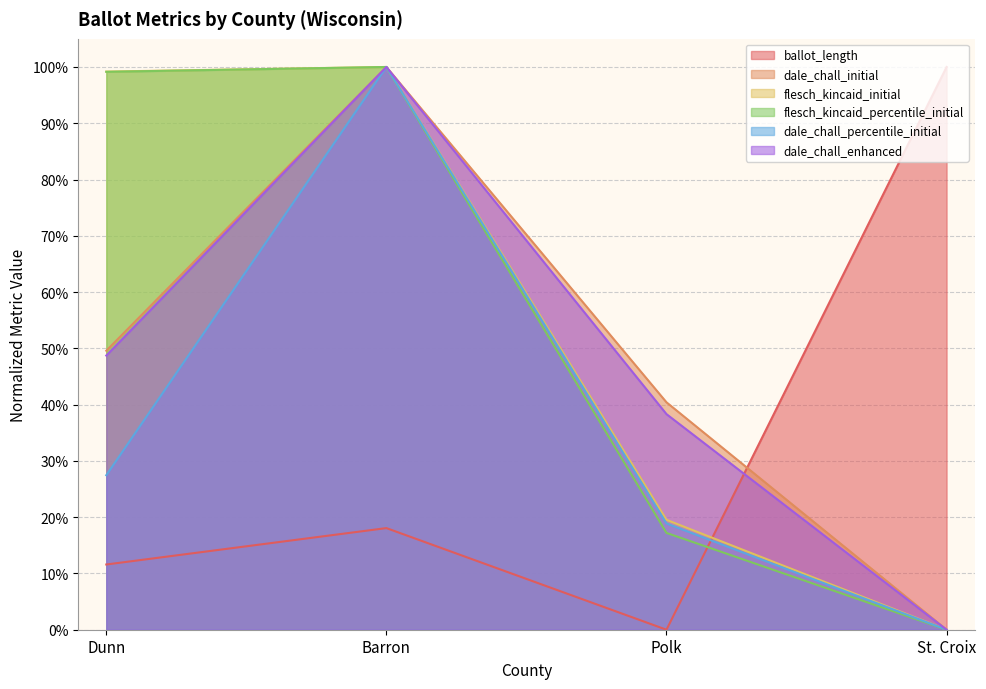

Between Barron and St. Croix, which is larger?

St. Croix